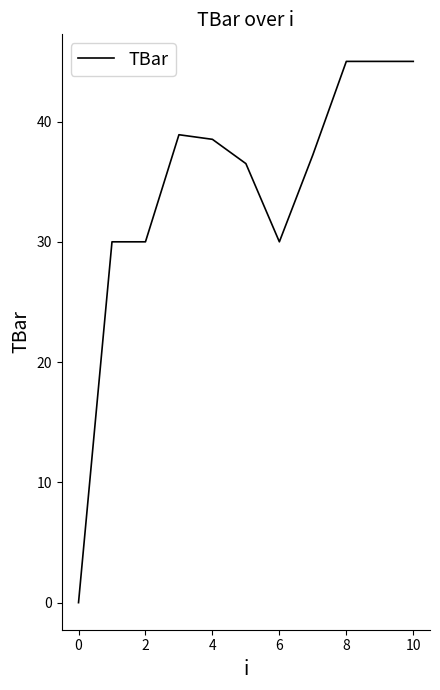

What is the difference between the maximum and minimum values?

45.0